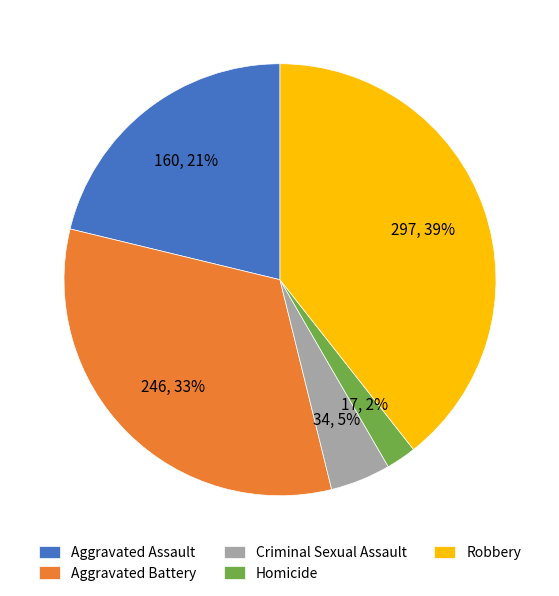

Which has a higher value, Aggravated Assault or Homicide?

Aggravated Assault